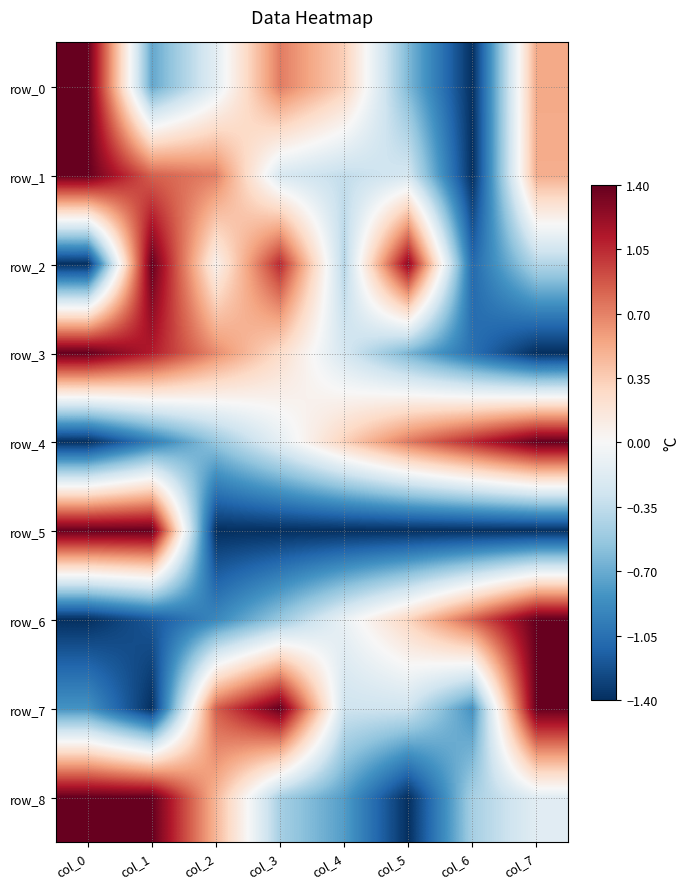

How many negative values does the row_0 series have?

4